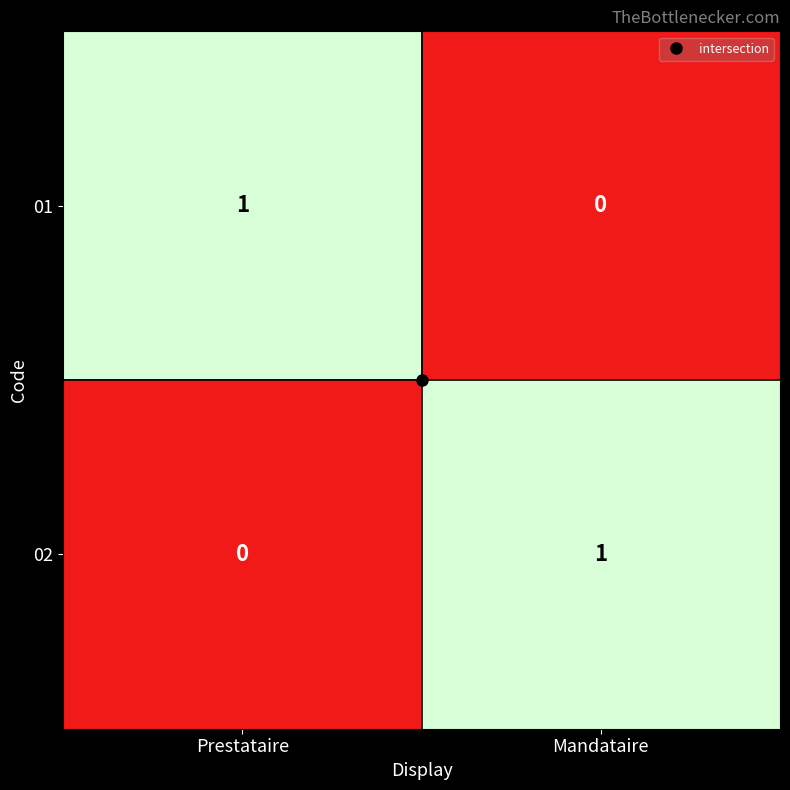

True or false: 01 has a value of 2 at Prestataire.

False